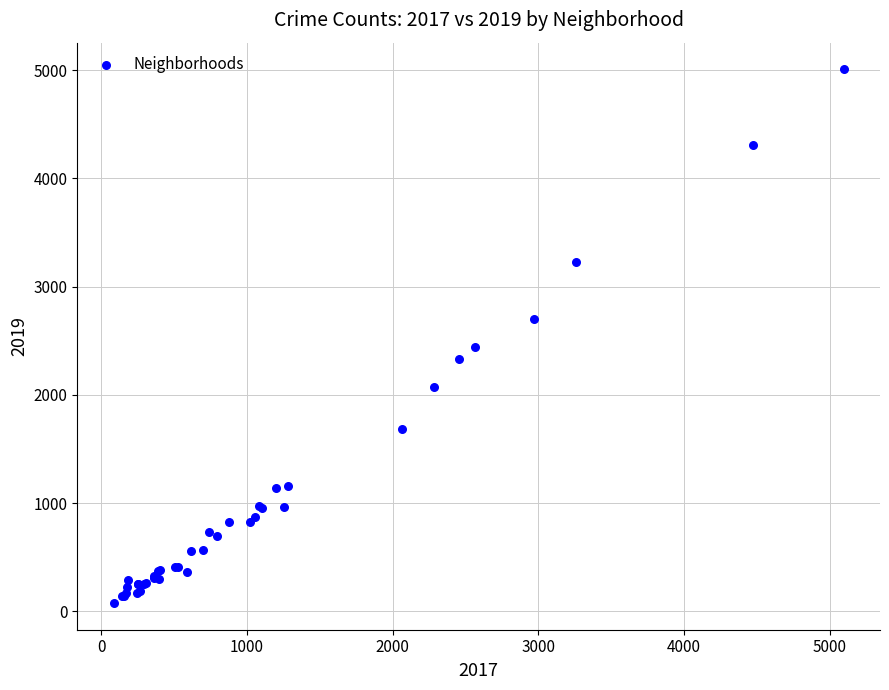

What Y value in the scatter plot is closest to 2542?

2441